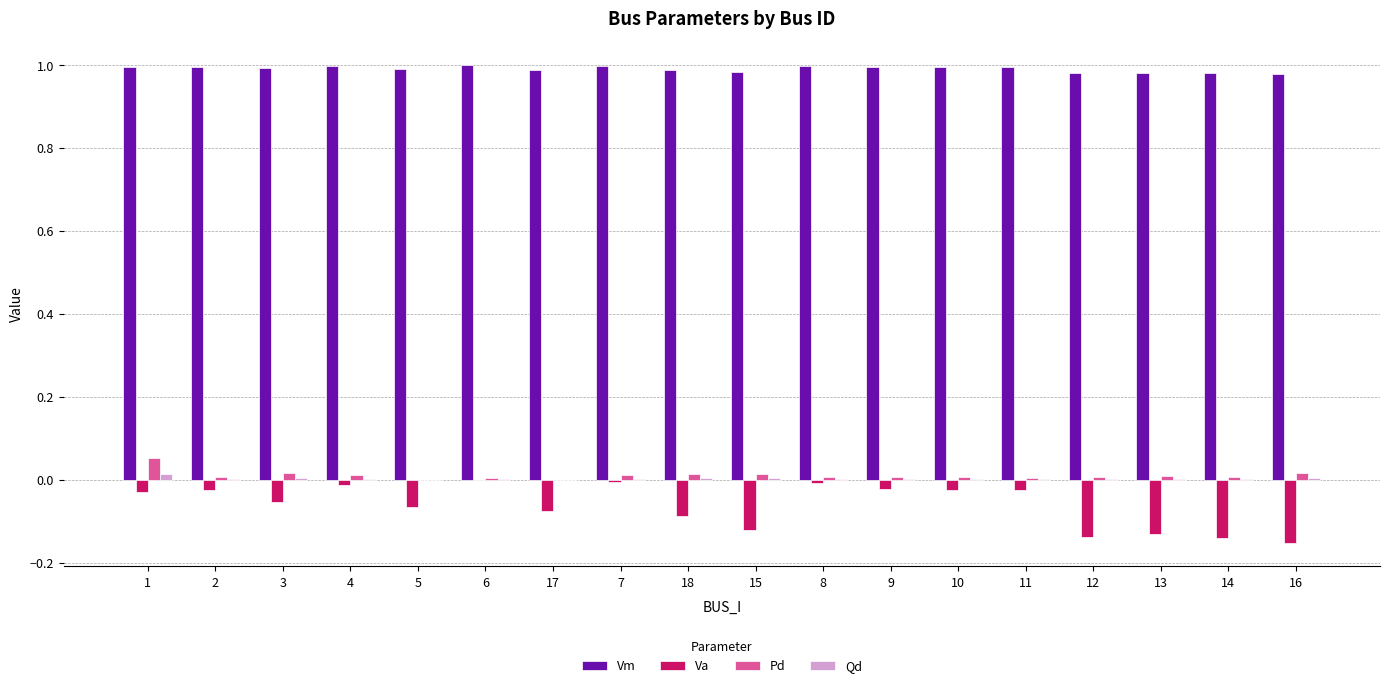

What is the sum of all Va values?

-1.1